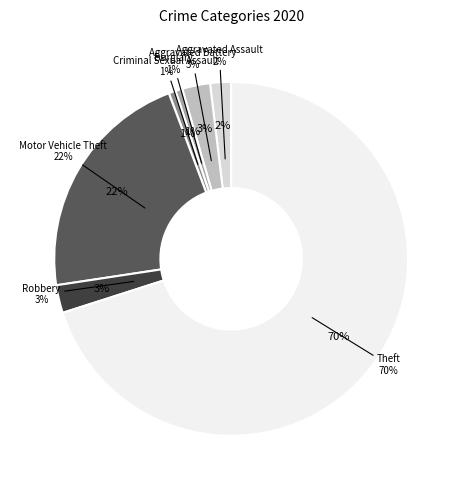

Does Theft represent more than half of the total?

Yes